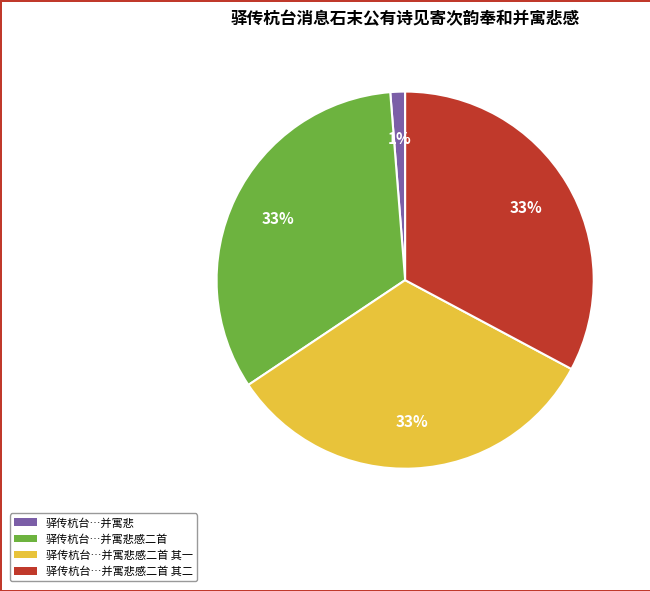

Between 驿传杭台…并寓悲 and 驿传杭台…并寓悲感二首 其一, which is larger?

驿传杭台…并寓悲感二首 其一